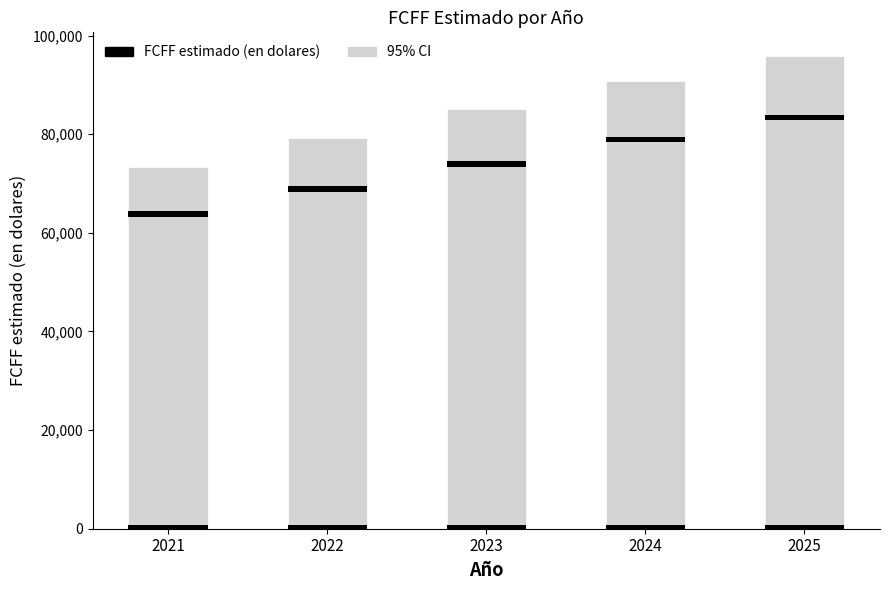

Between 2025 and 2022, which is larger?

2025